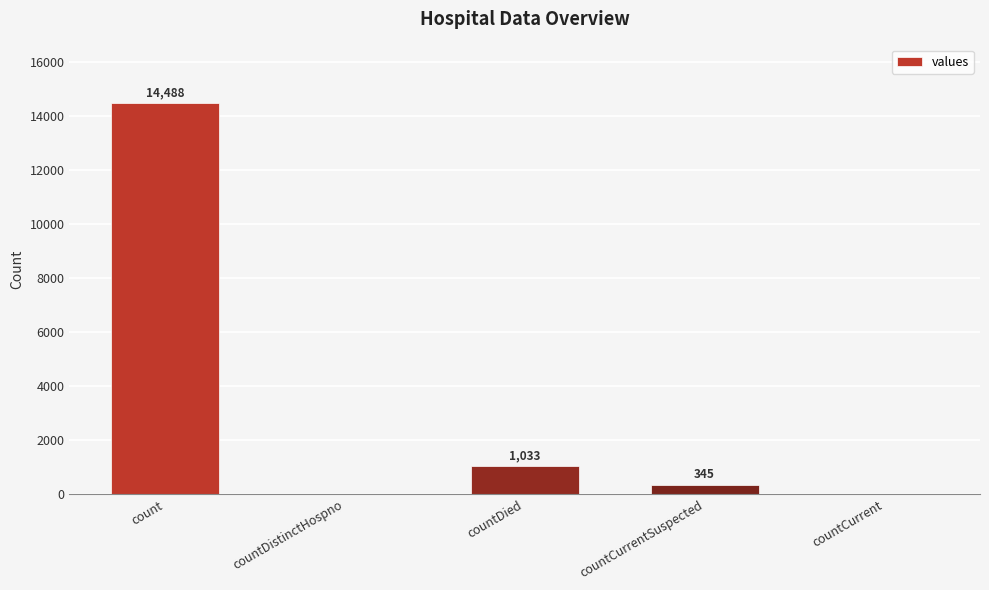

The value at count is 21227. True or false?

False